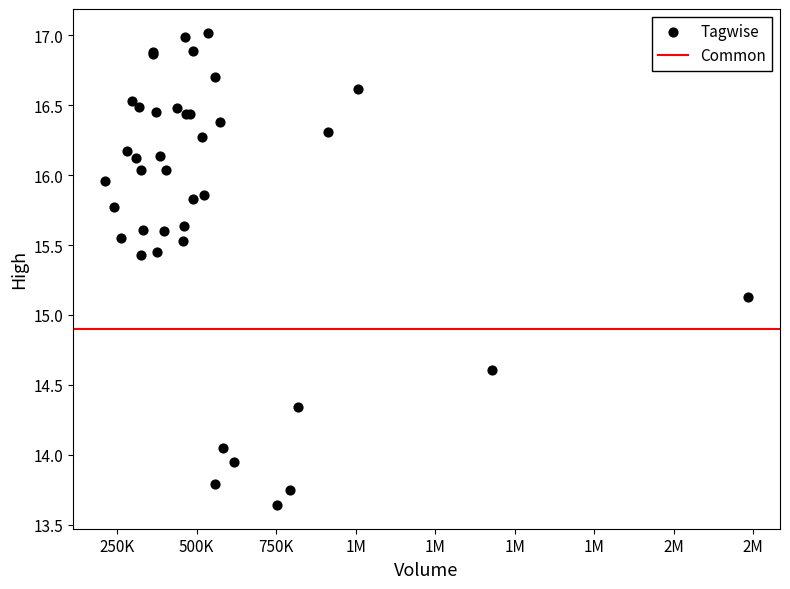

What Y value in the scatter plot is closest to 15?

15.1